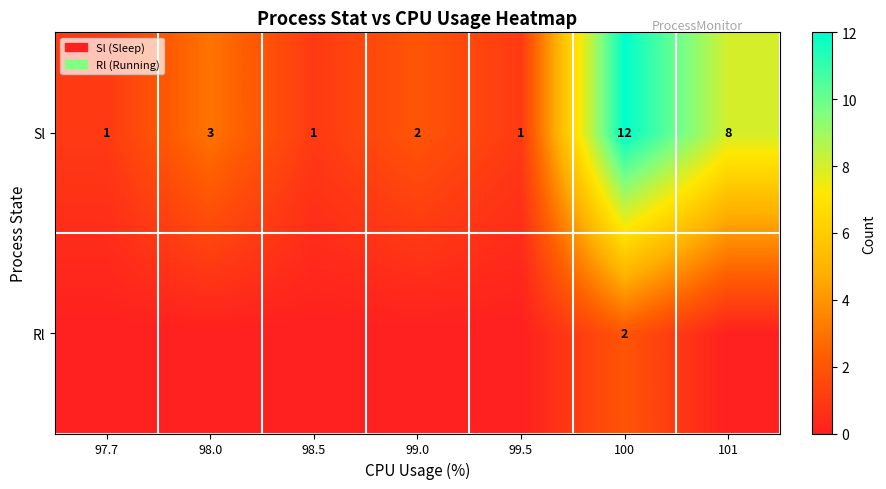

What is the difference between the maximum and minimum values in the Sl series?

11